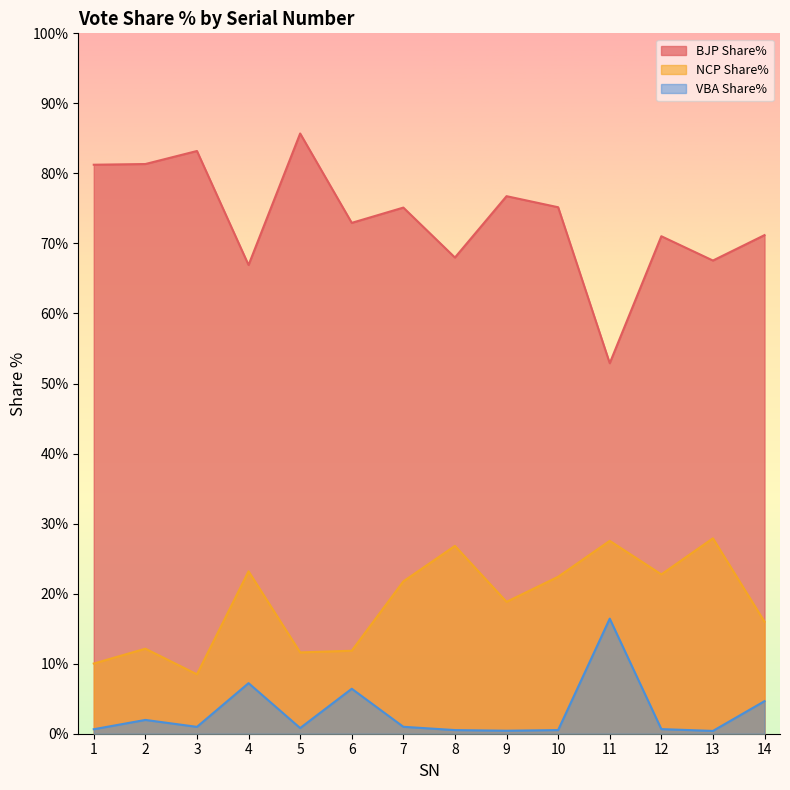

What is the value of the BJP Share% point at the 10th from the left?

75.2